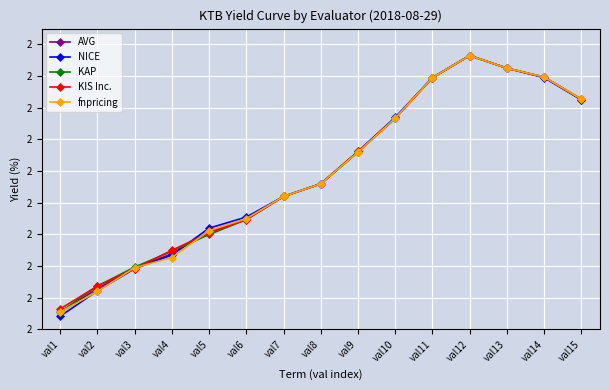

Does the chart have visible grid lines?

Yes